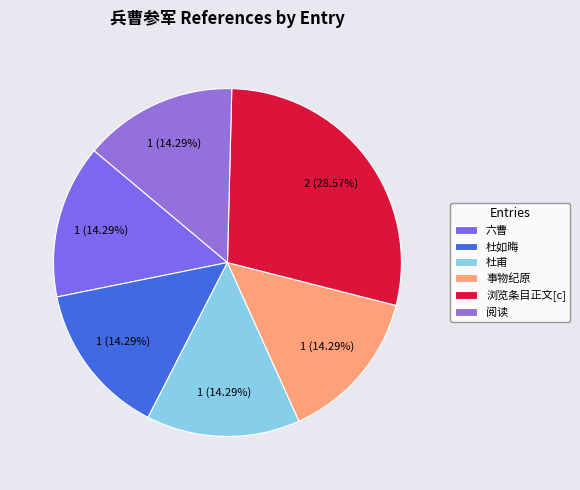

What portion of the pie excludes 杜甫?

85.7%